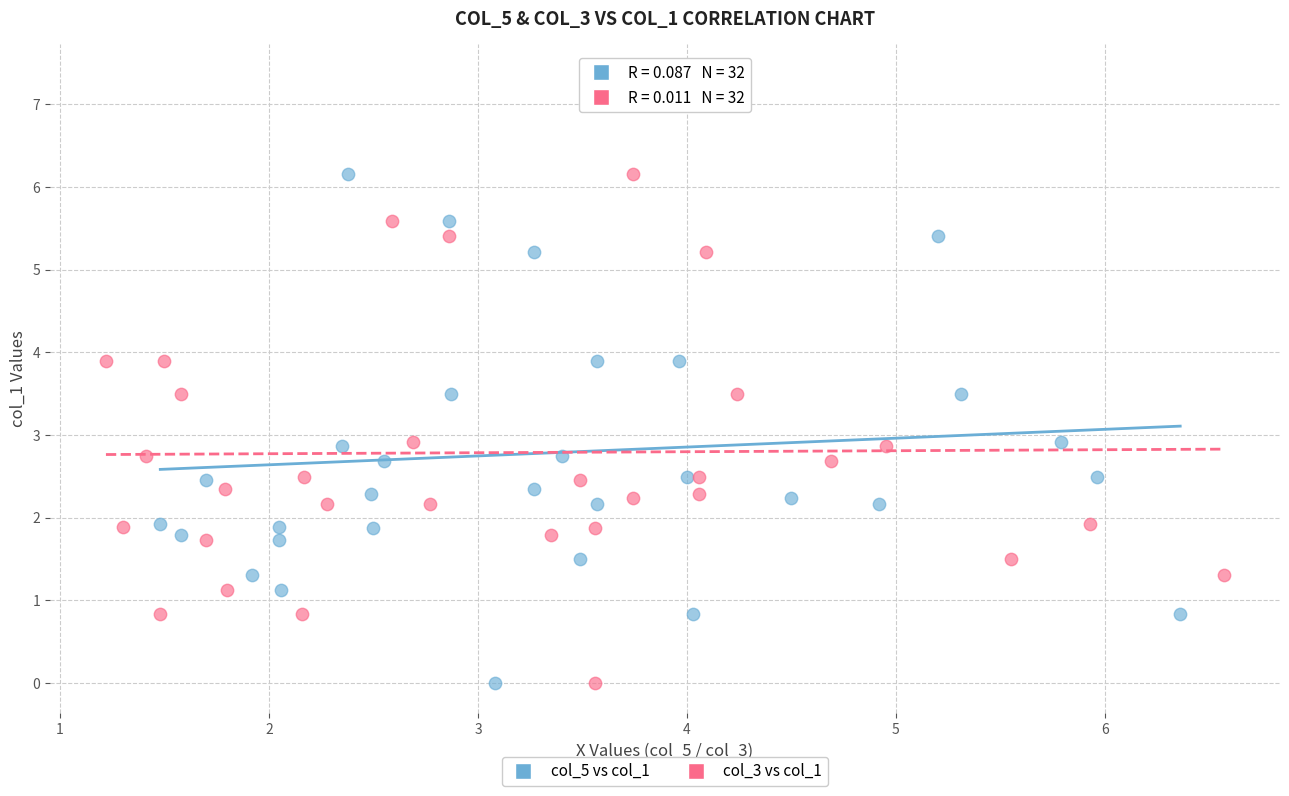

What are all the series names shown in the legend?

col_5 vs col_1, col_3 vs col_1